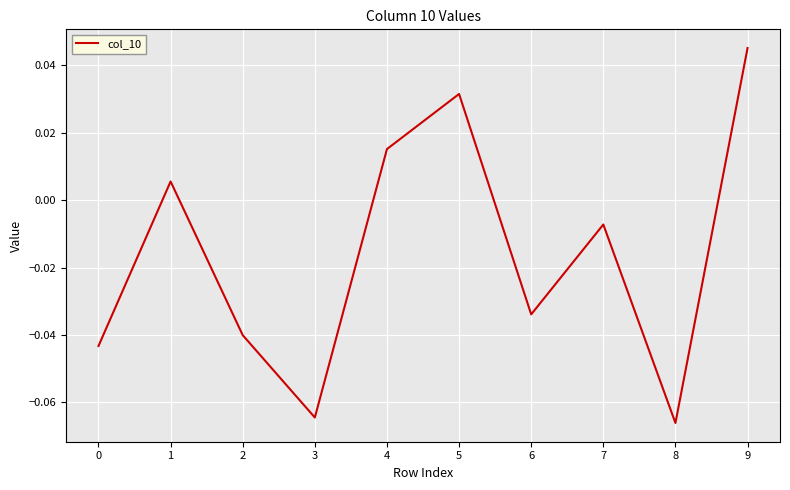

True or false: the data shows -0.1 at 6.

False